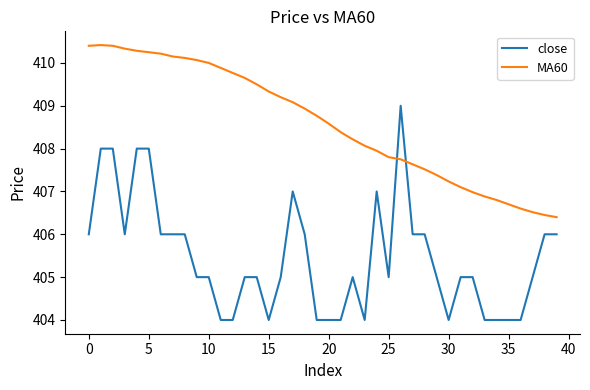

What is the difference between the maximum and minimum values in the close series?

5.0